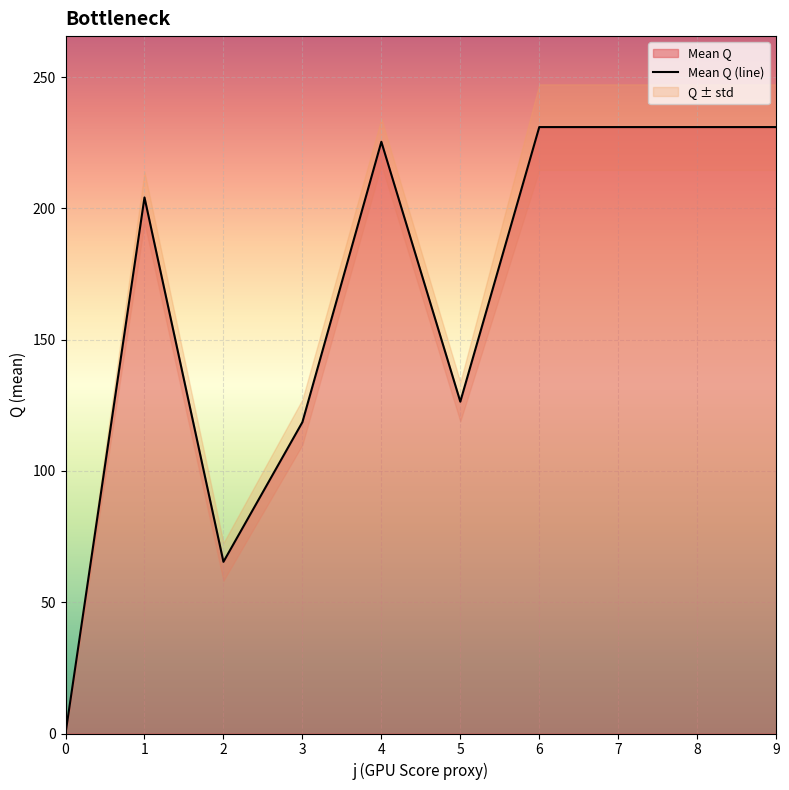

What is the greatest value displayed?

231.0